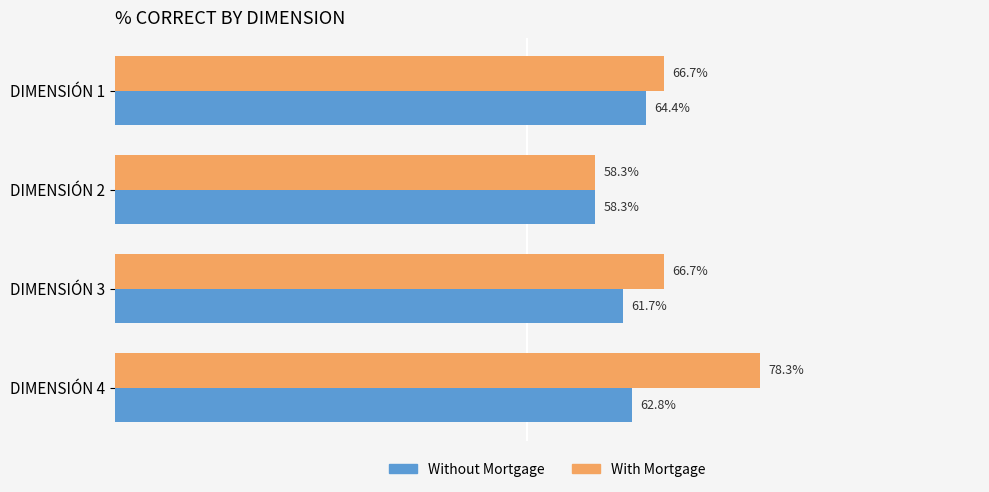

At how many categories does at least one series exceed 0?

4